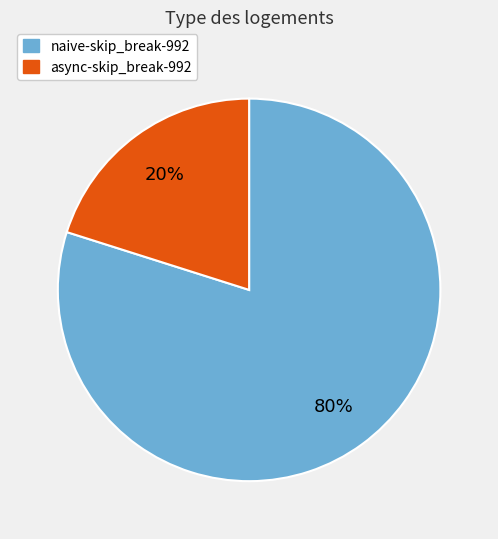

To the nearest percent, what percentage of the pie is async-skip_break-992?

20%